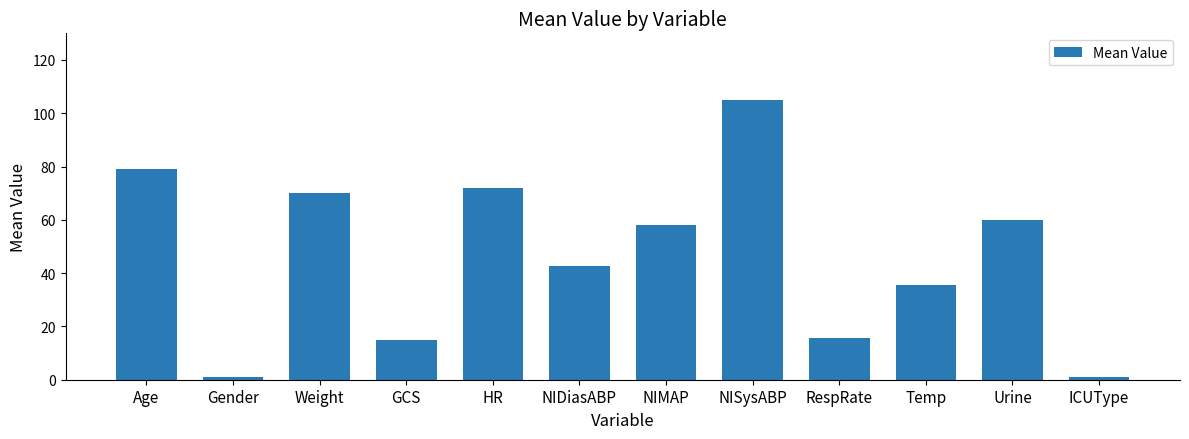

The value at NIDiasABP is 20.7. True or false?

False